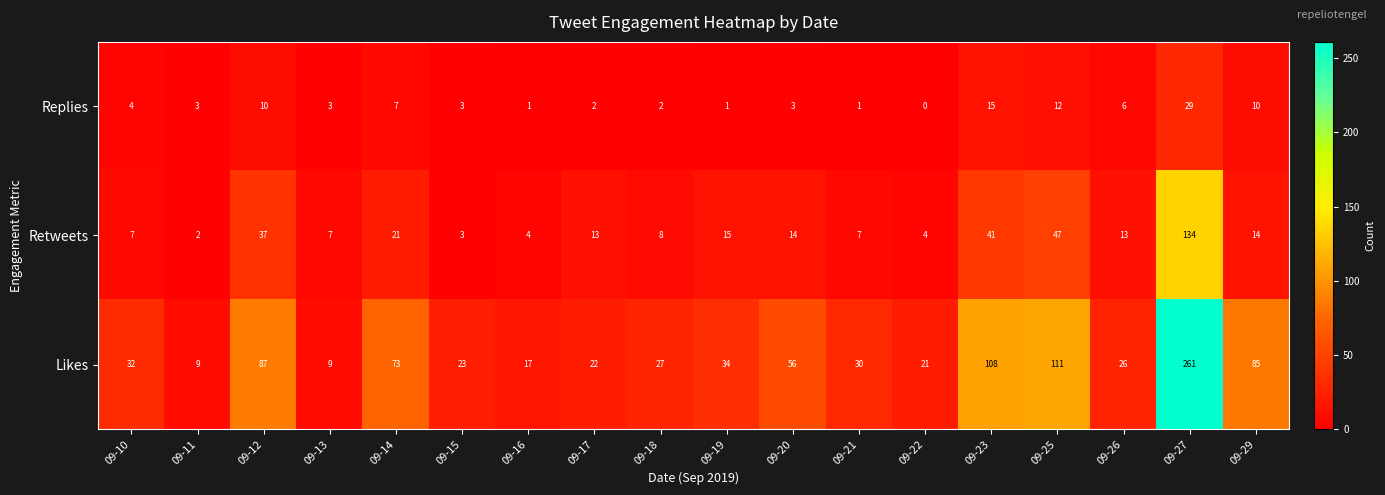

Which series has the widest spread of values?

Likes